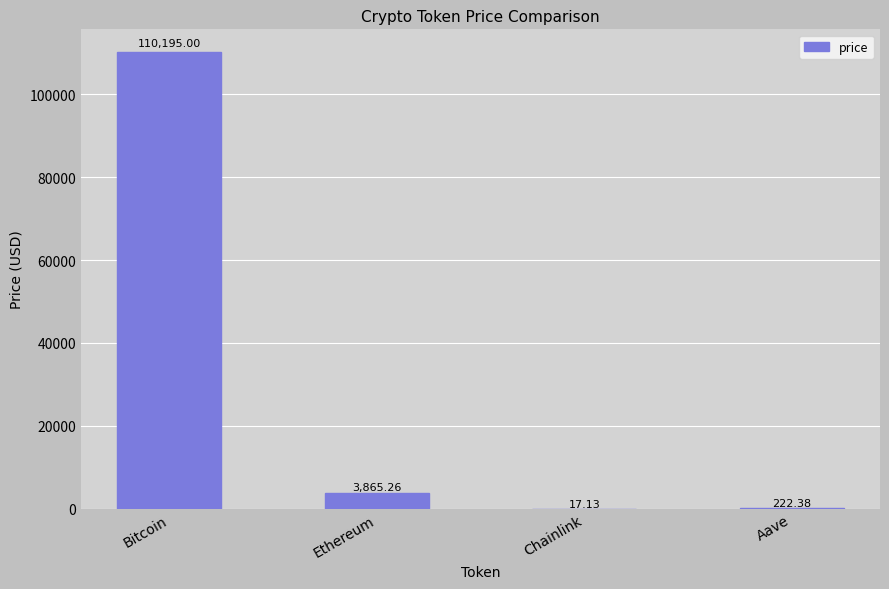

Between Aave and Bitcoin, which is larger?

Bitcoin